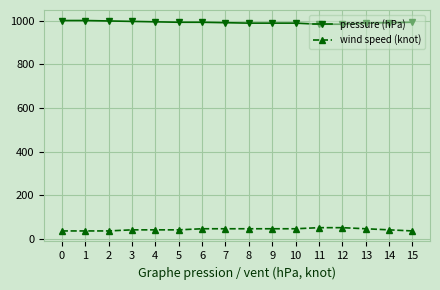

What is the sum of the wind speed (knot) values at 1 and 10?

80